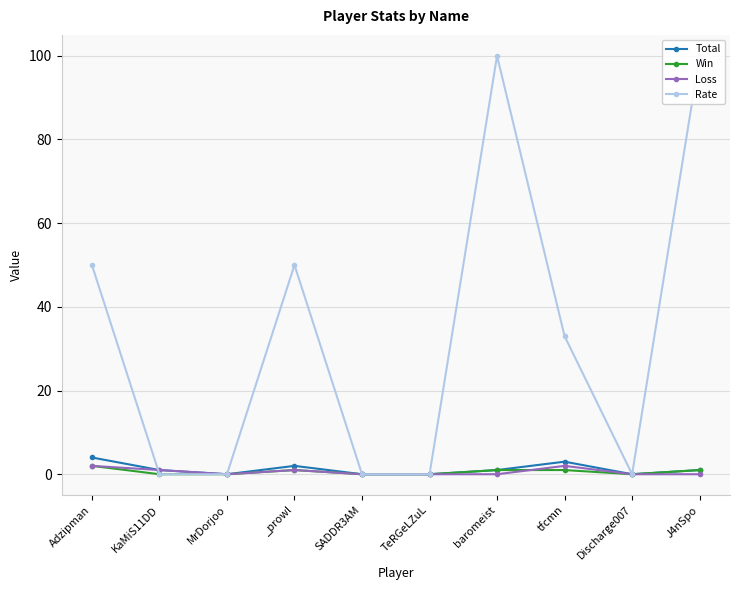

Is the value of Total at tfcmn greater than the value of Win at _prowl?

Yes